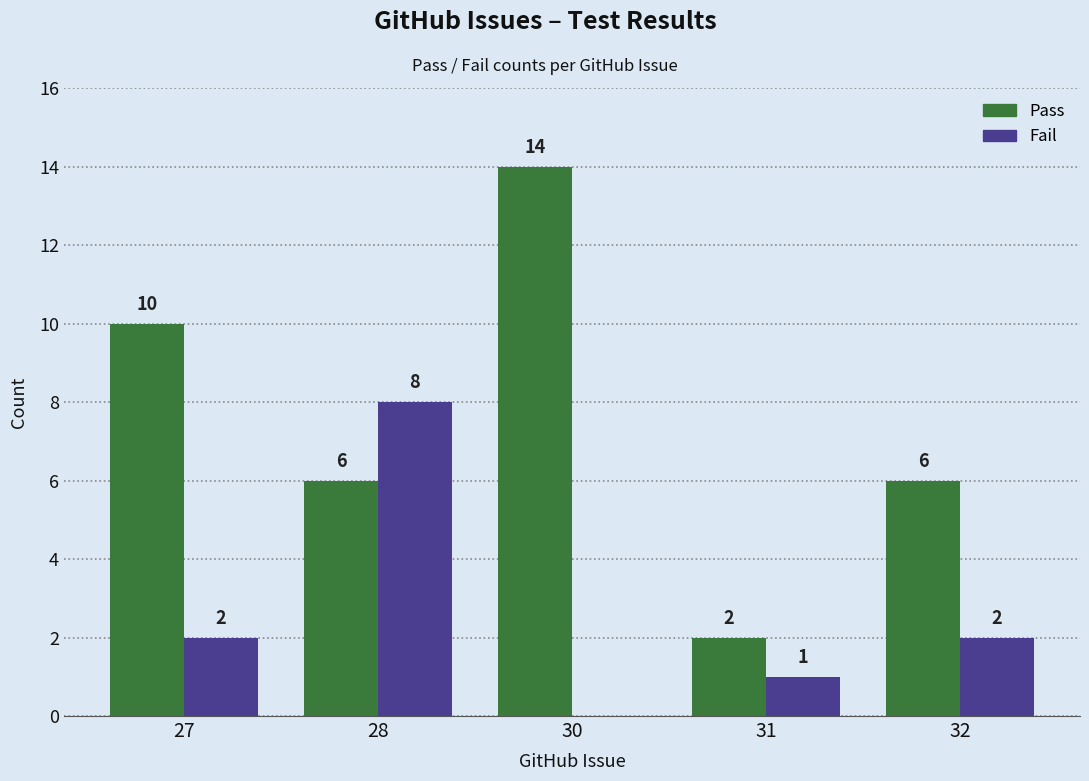

True or false: Fail has a value of 1 at 31.

True